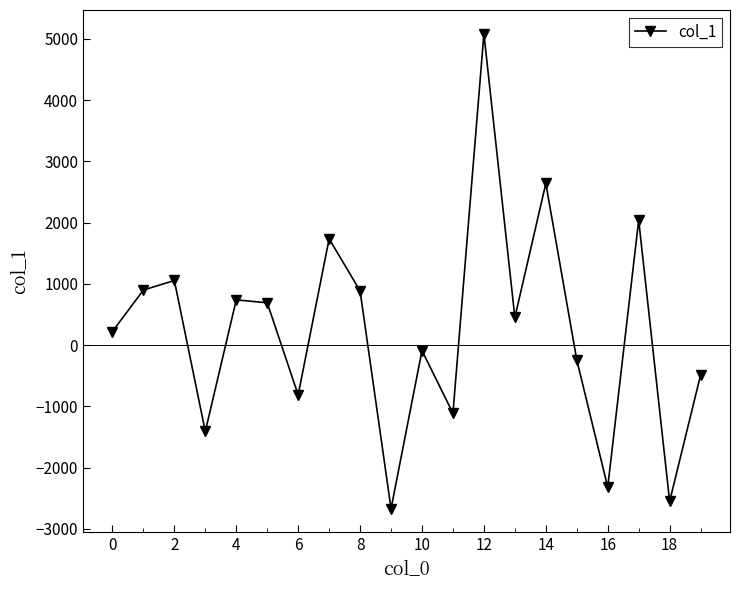

What is the difference between the maximum and minimum values?

7755.4